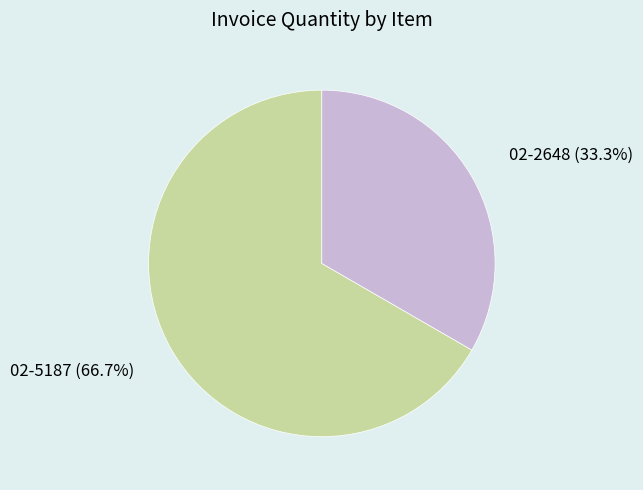

Which slice is the smallest?

02-2648